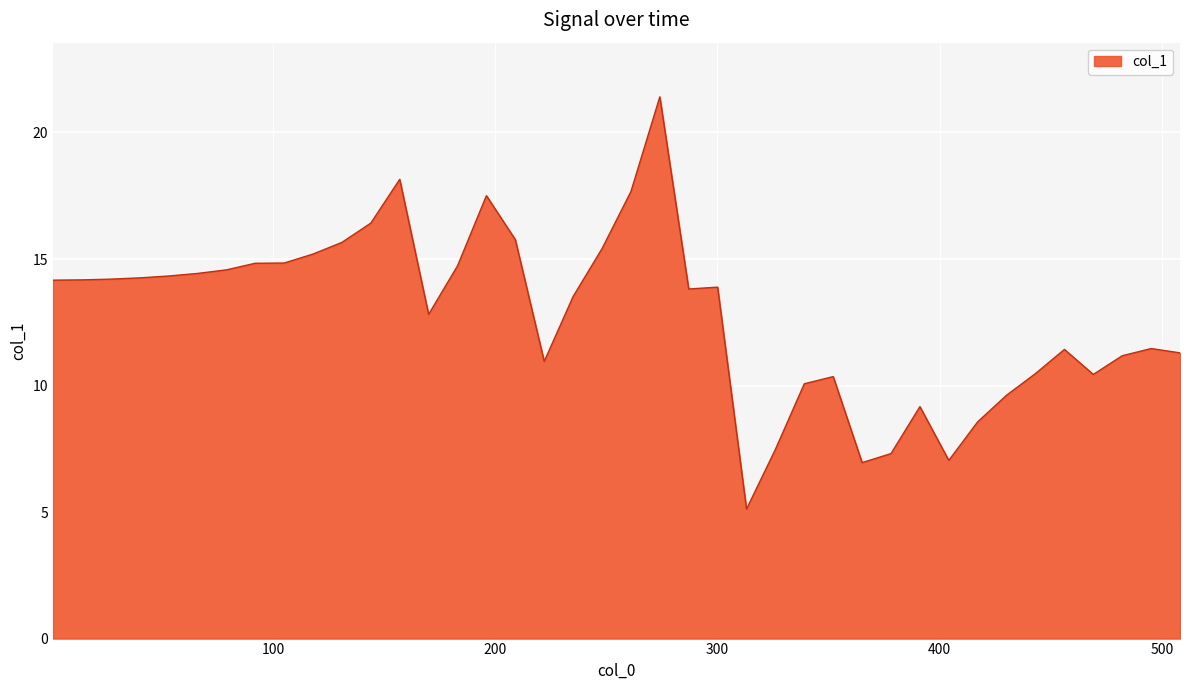

What is the difference between the maximum and minimum values?

16.3